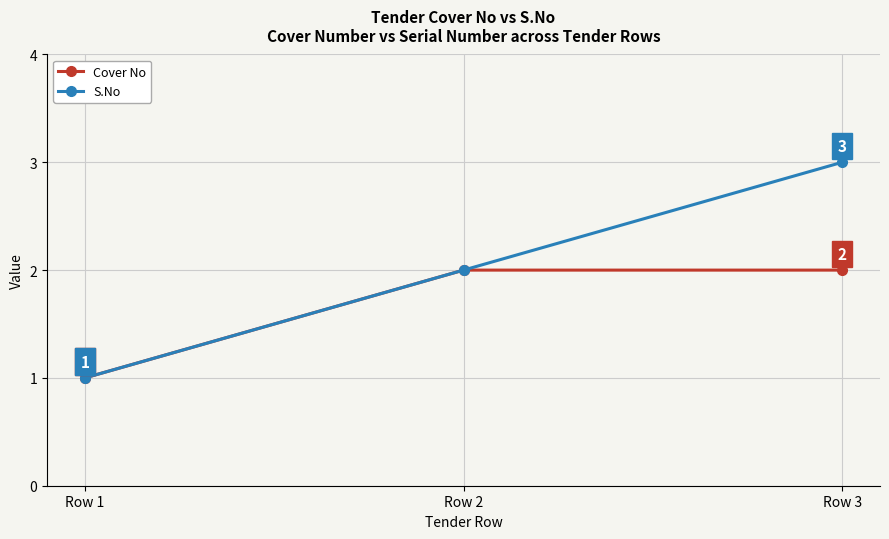

Rank the series by their maximum value, from lowest to highest.

Cover No, S.No